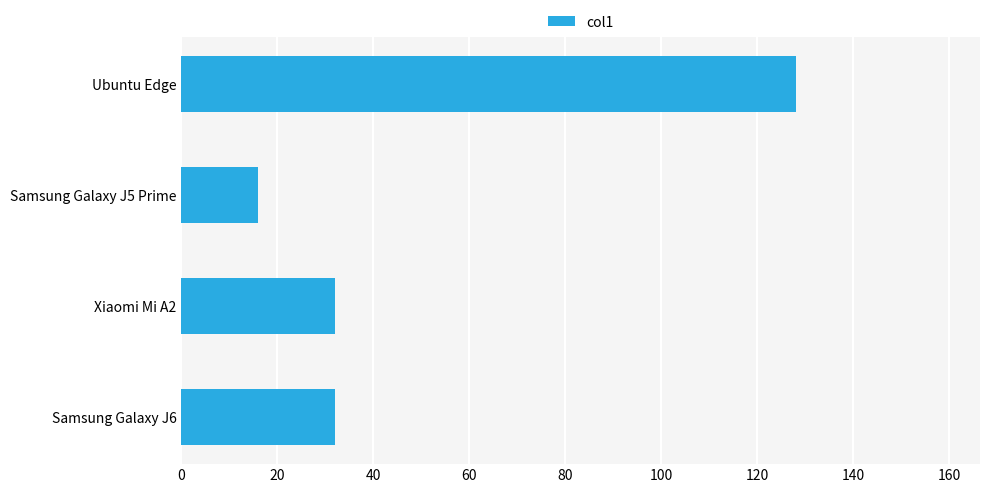

What value does the data have at Ubuntu Edge?

128